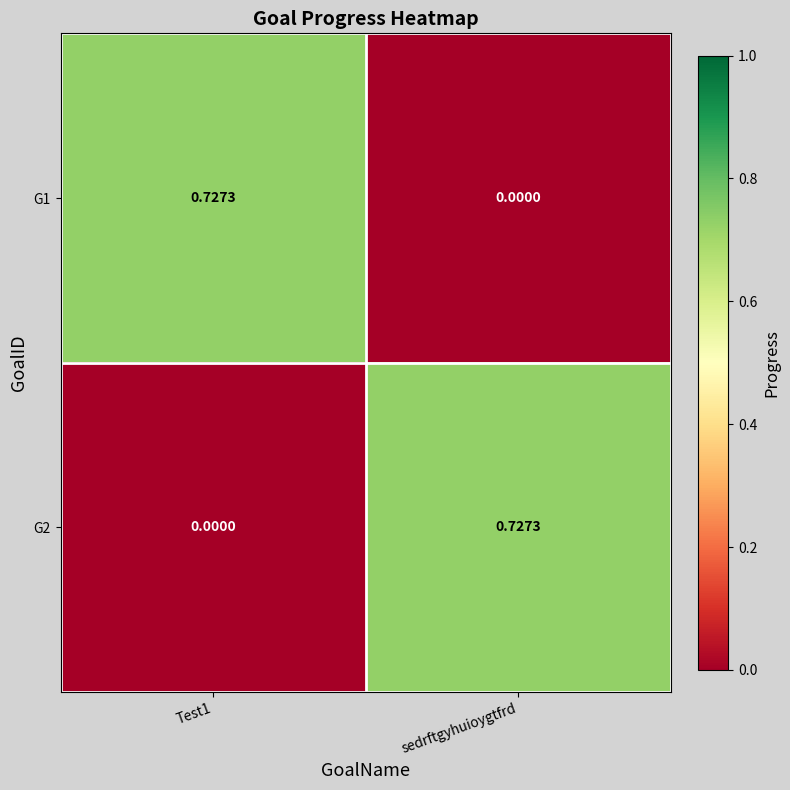

At which label is G1 closest to 0?

sedrftgyhuioygtfrd